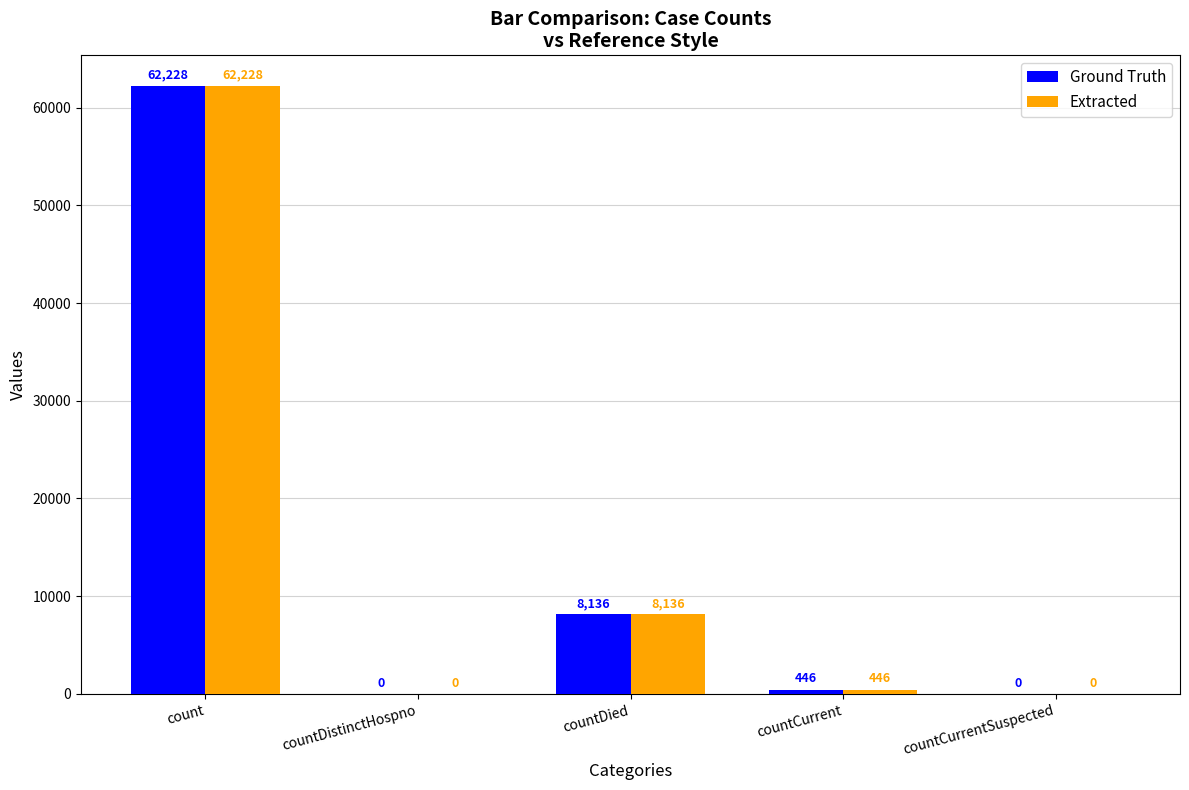

Reading right to left, extract all data points from this chart.

Ground Truth: 0	446	8136	0	62228
Extracted: 0	446	8136	0	62228